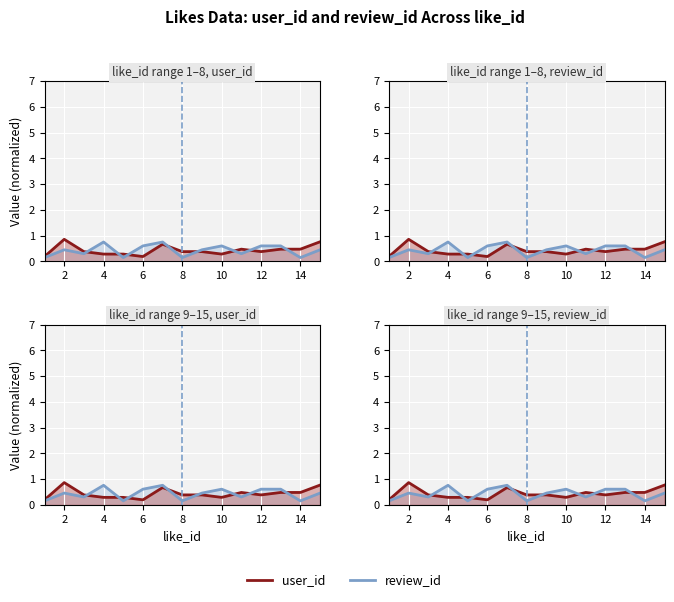

What is the minimum value shown in the chart?

0.2